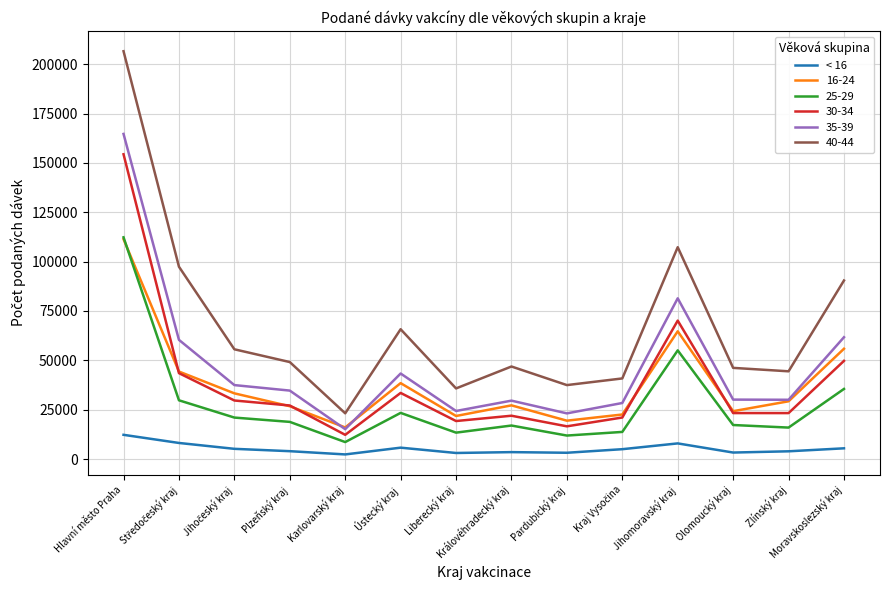

Where is 40-44 nearest to the value 114870?

Jihomoravský kraj